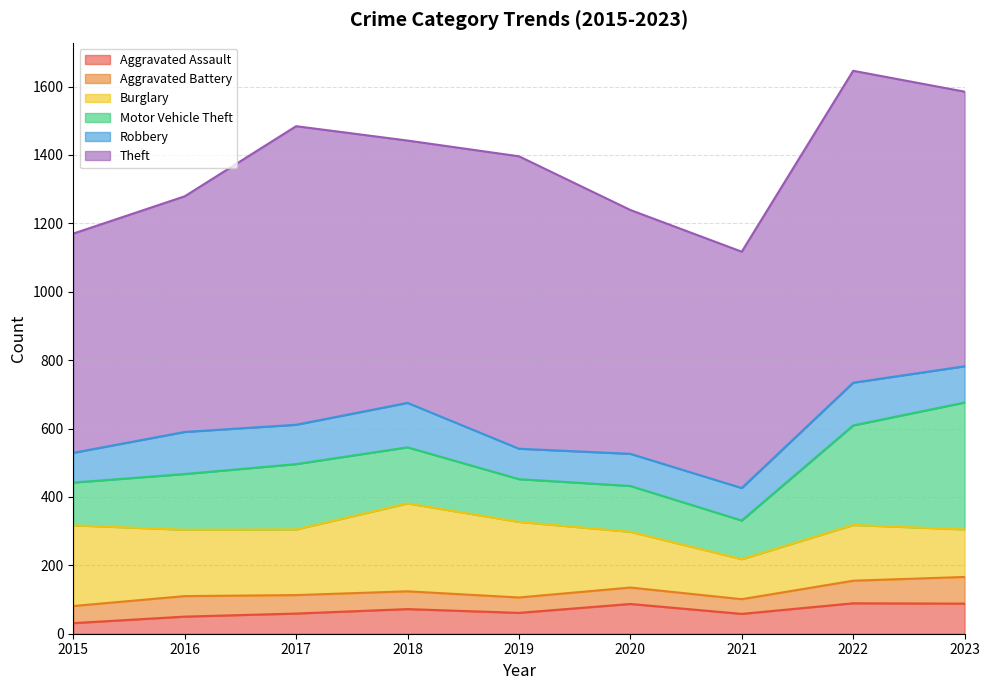

What is the difference between the highest and lowest values at 2019?

810